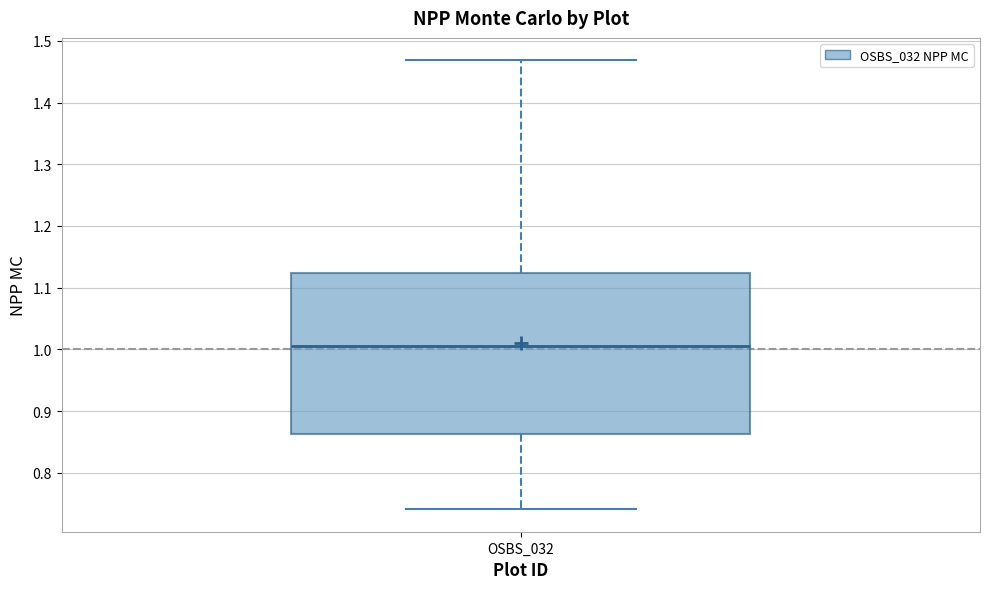

Read this box plot against the y-axis: the position of the median line, the range covered by the box, and the ends of both whiskers. The values are not printed on the chart, so give them approximately, as read against the axis.

median 1.01, box 0.86 to 1.12, whiskers 0.74 to 1.47